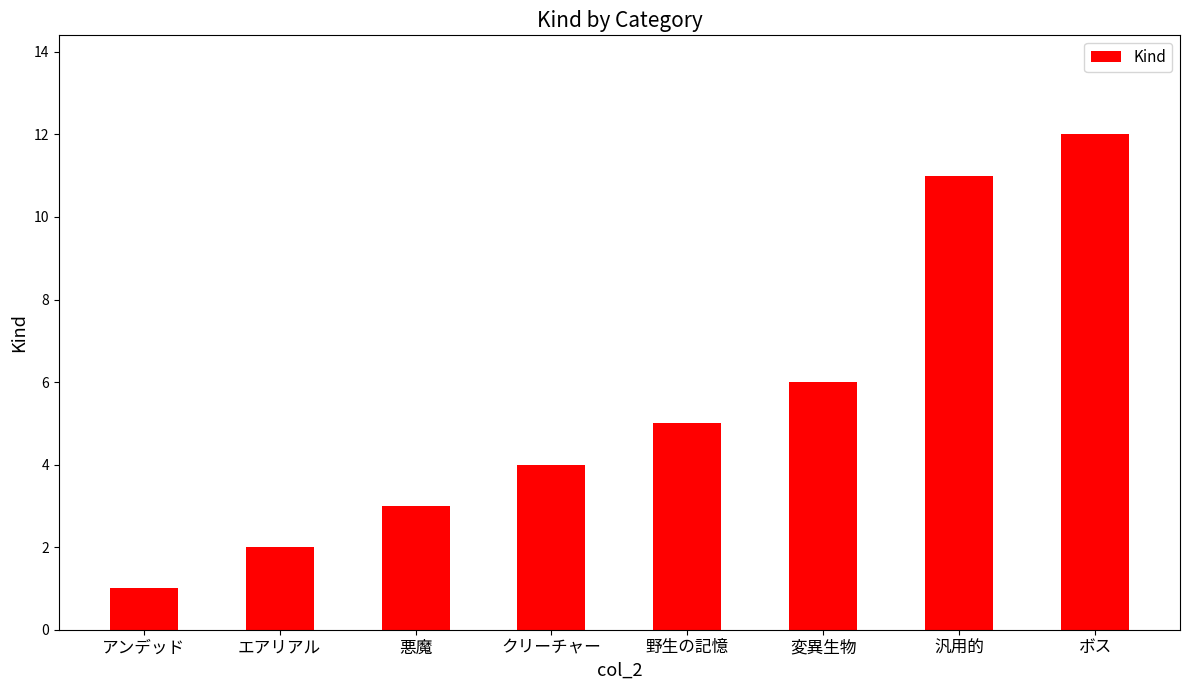

Which has a higher value, クリーチャー or 変異生物?

変異生物